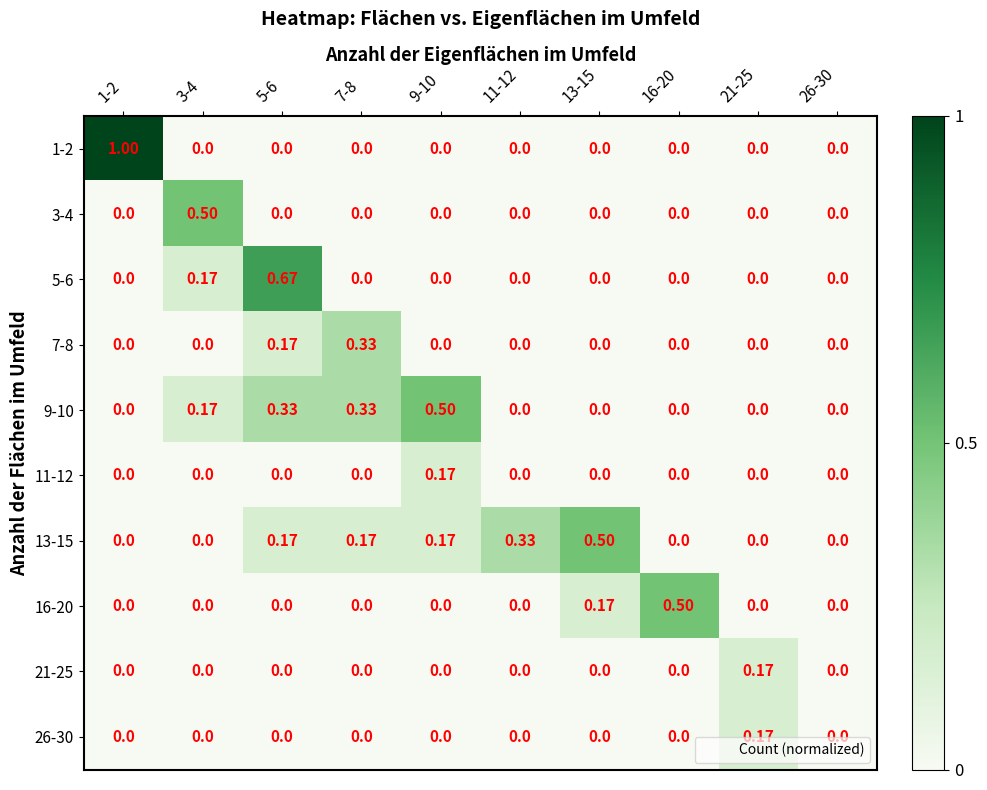

How many values in 5-6 are above zero?

2